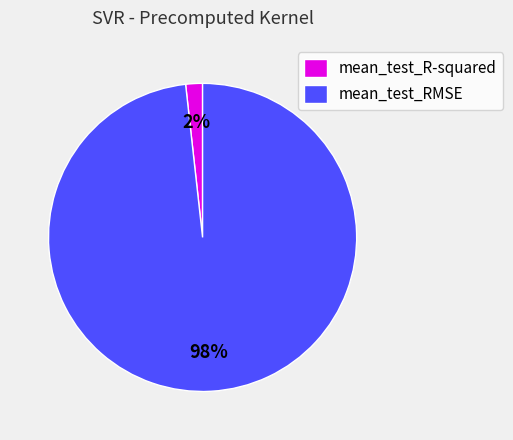

Do mean_test_RMSE and mean_test_R-squared together represent more than half of the pie?

Yes